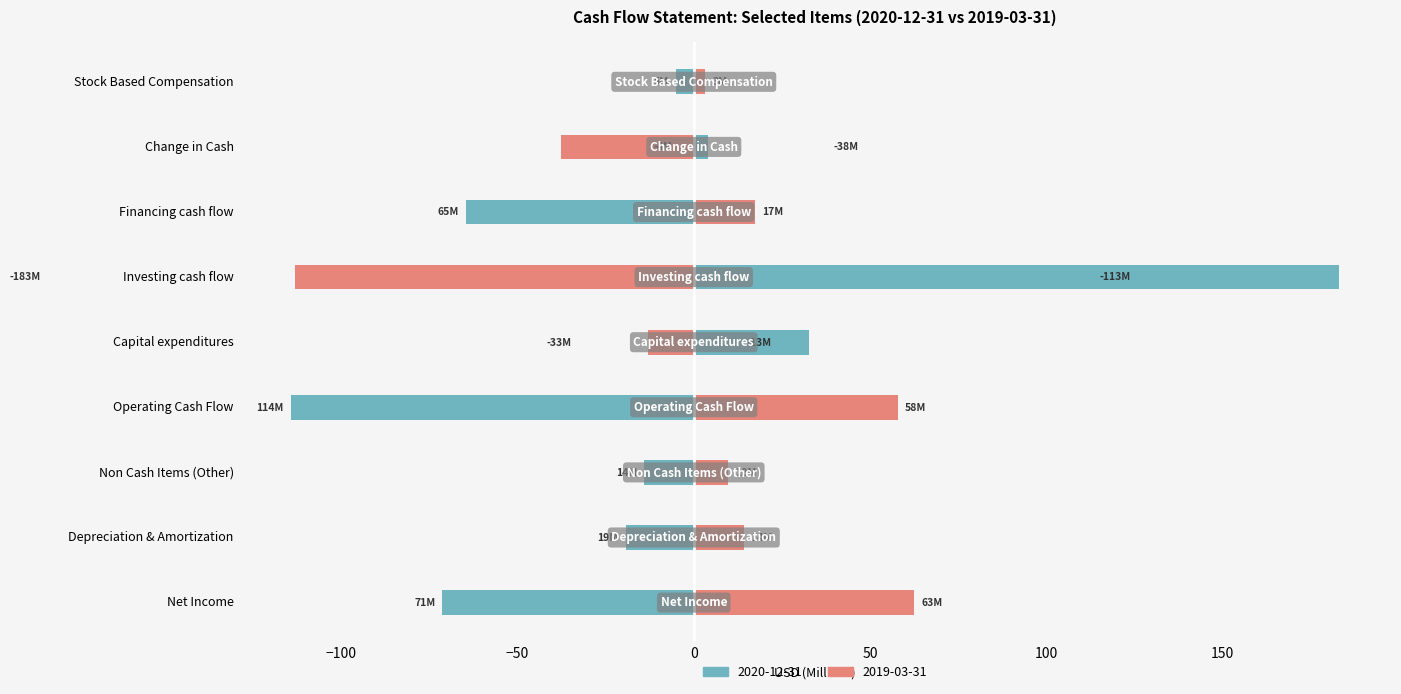

The 2019-03-31 series shows 5.0 at Stock Based Compensation. True or false?

False